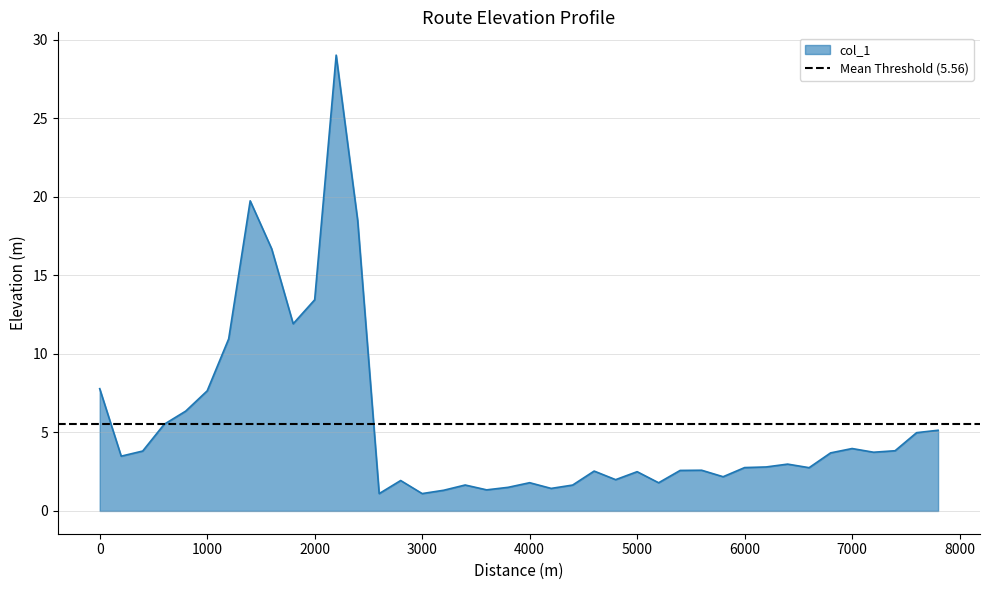

At which label is the value closest to 15?

2000